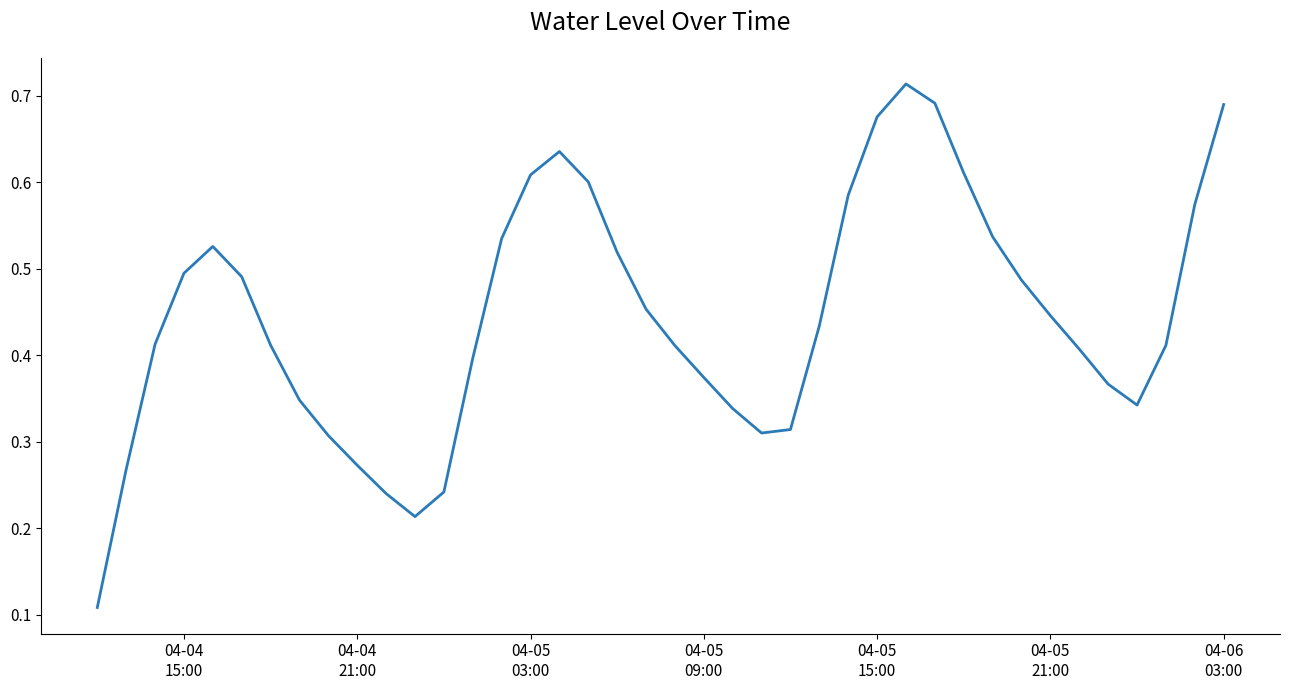

Reading left to right, what are all the values shown in this chart?

0.1	0.3	0.4	0.5	0.5	0.5	0.4	0.3	0.3	0.3	0.2	0.2	0.2	0.4	0.5	0.6	0.6	0.6	0.5	0.5	0.4	0.4	0.3	0.3	0.3	0.4	0.6	0.7	0.7	0.7	0.6	0.5	0.5	0.4	0.4	0.4	0.3	0.4	0.6	0.7